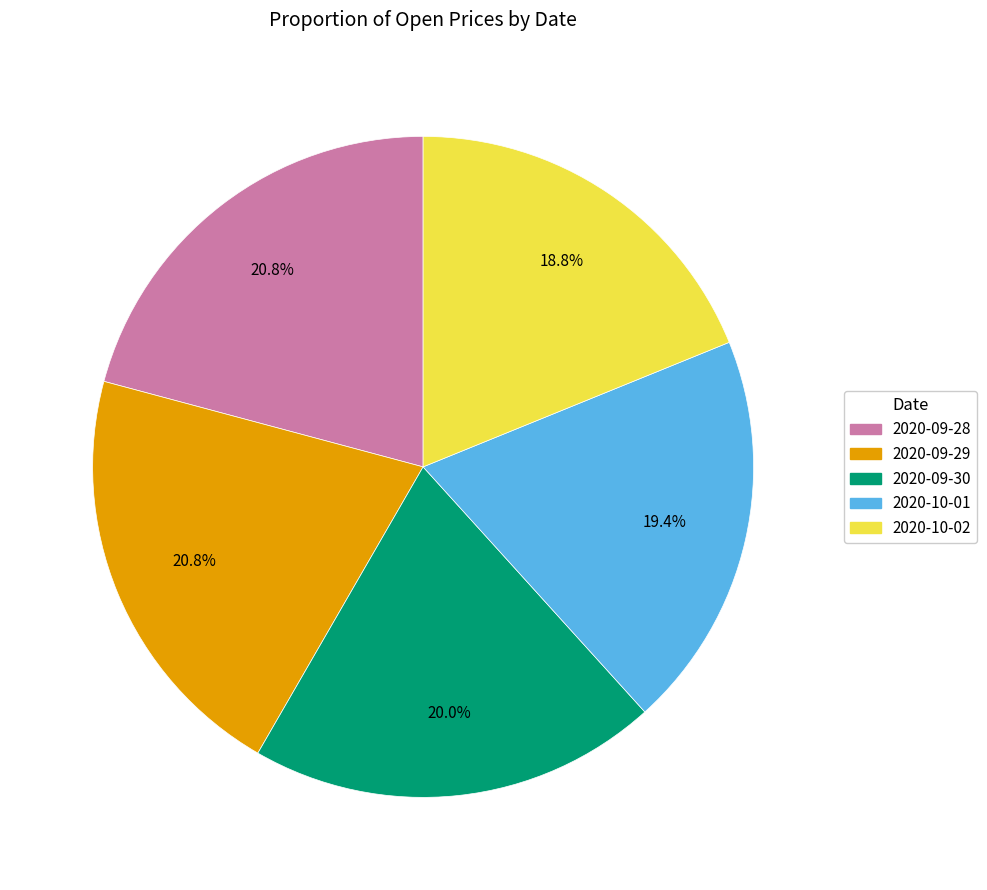

Does 2020-10-02 account for over 50% of the chart?

No